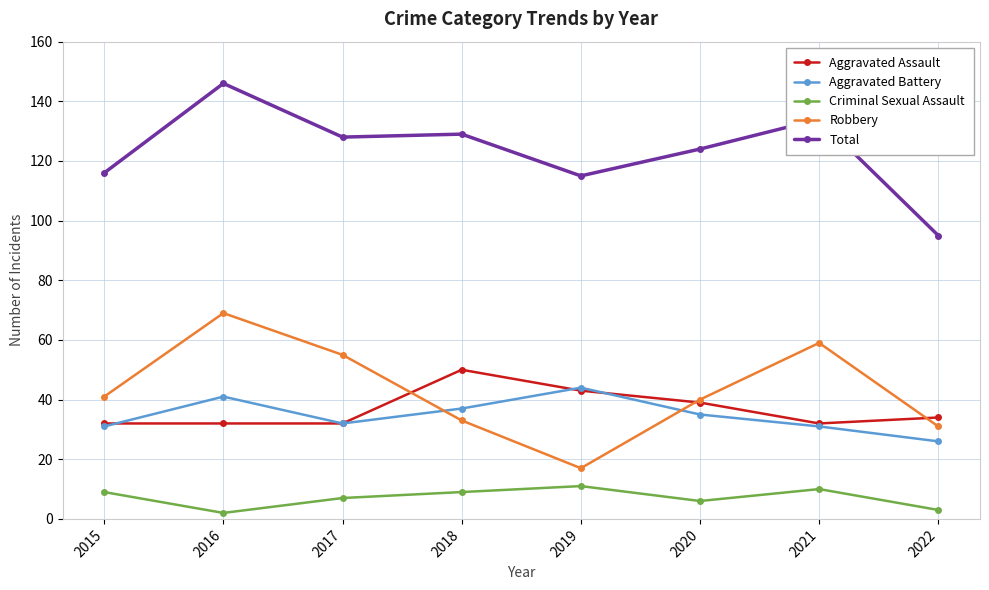

True or false: Criminal Sexual Assault and Aggravated Assault cross at least once.

False